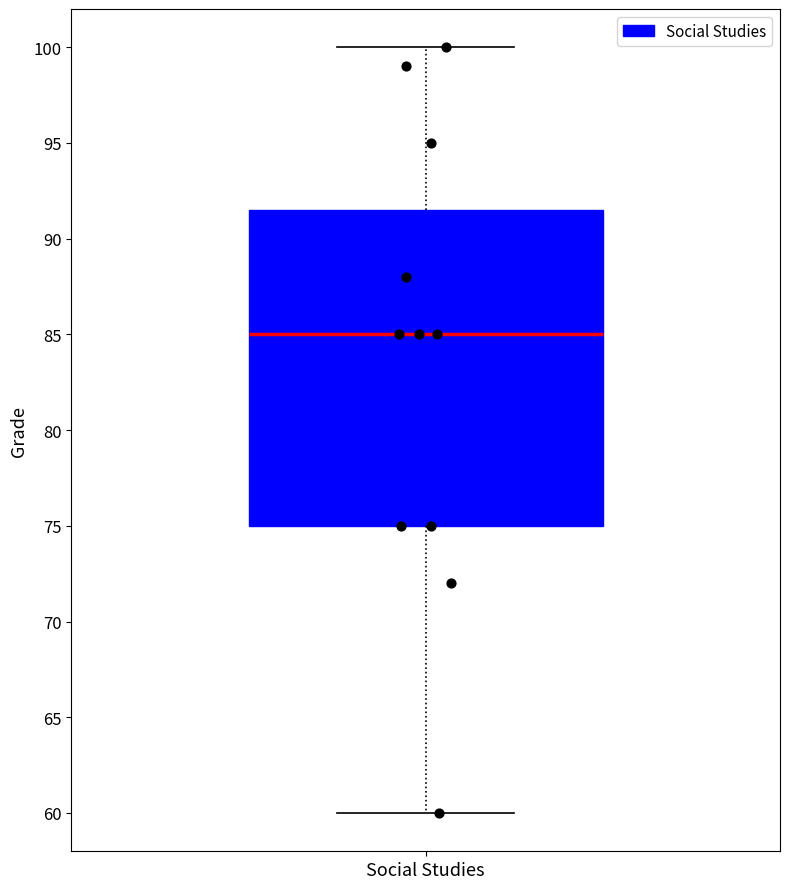

Transcribe this box plot: give where the median line is, the range the box spans, and where the two whiskers end, as read against the y-axis. The values are not printed on the chart, so give them approximately, as read against the axis.

median 85.0, box 75.0 to 91.5, whiskers 60.0 to 100.0